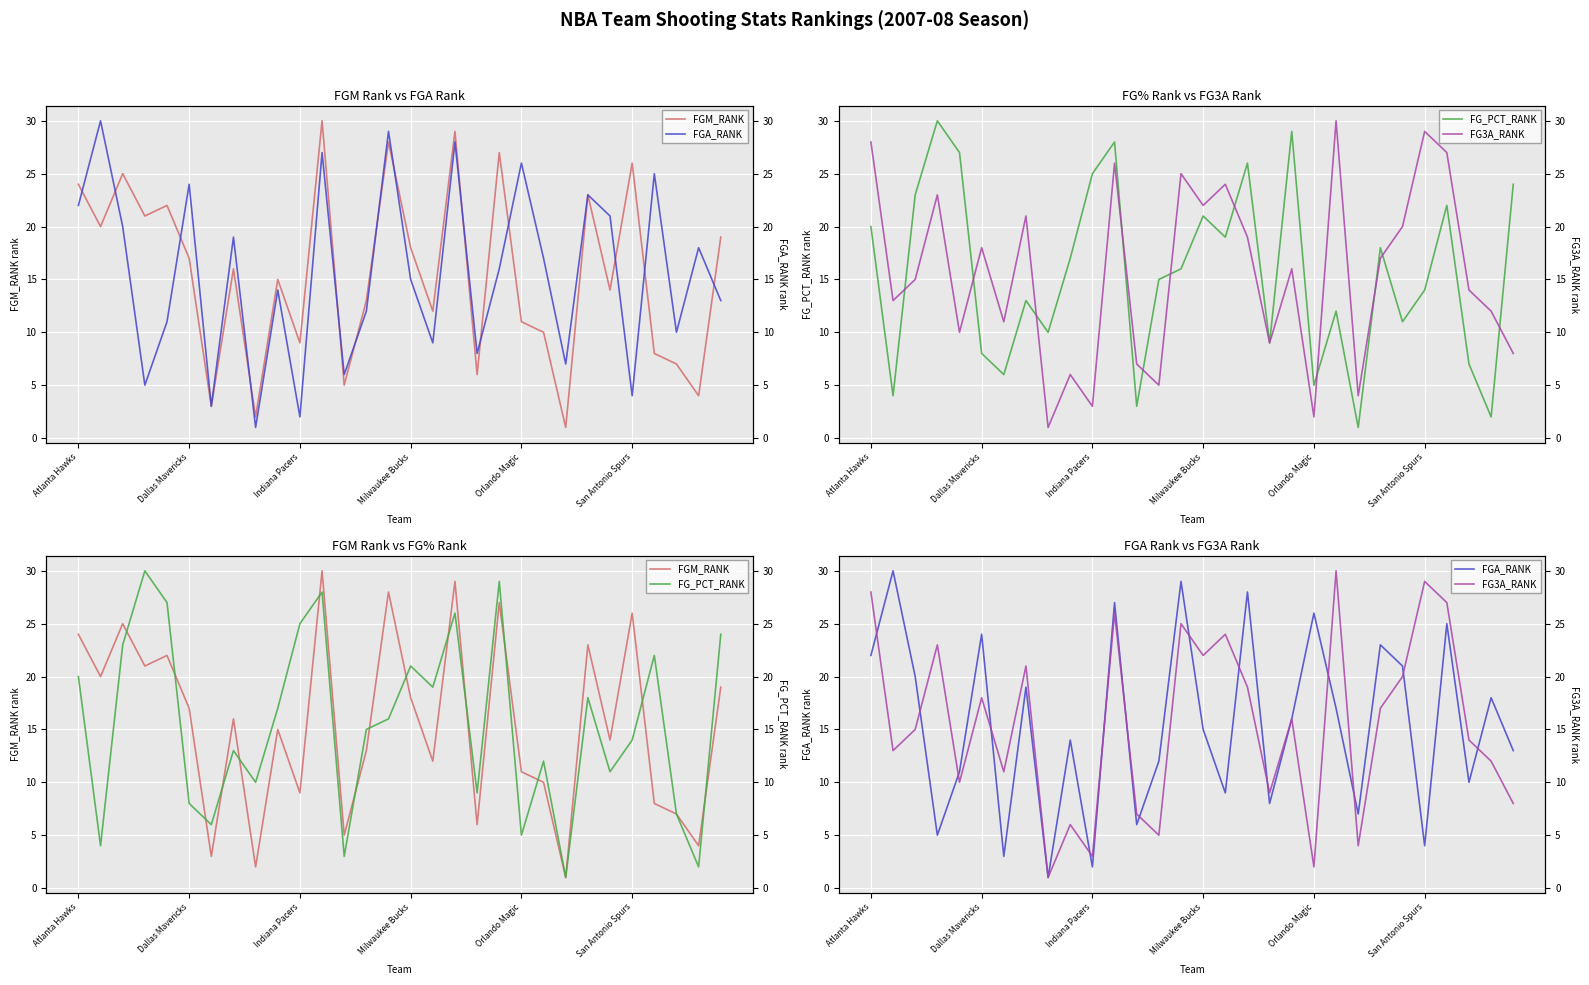

How many lines are shown in the chart?

4